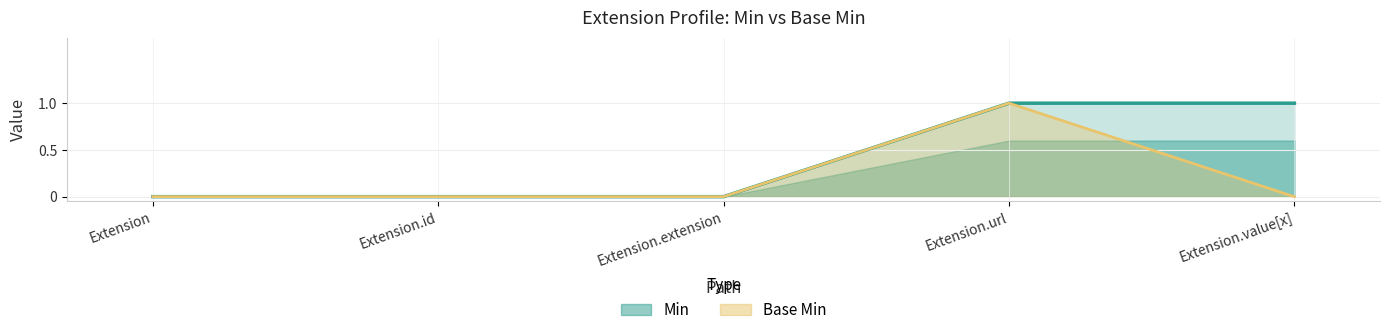

Rank the categories by Base Min value from highest to lowest.

Extension.url, Extension, Extension.id, Extension.extension, Extension.value[x]